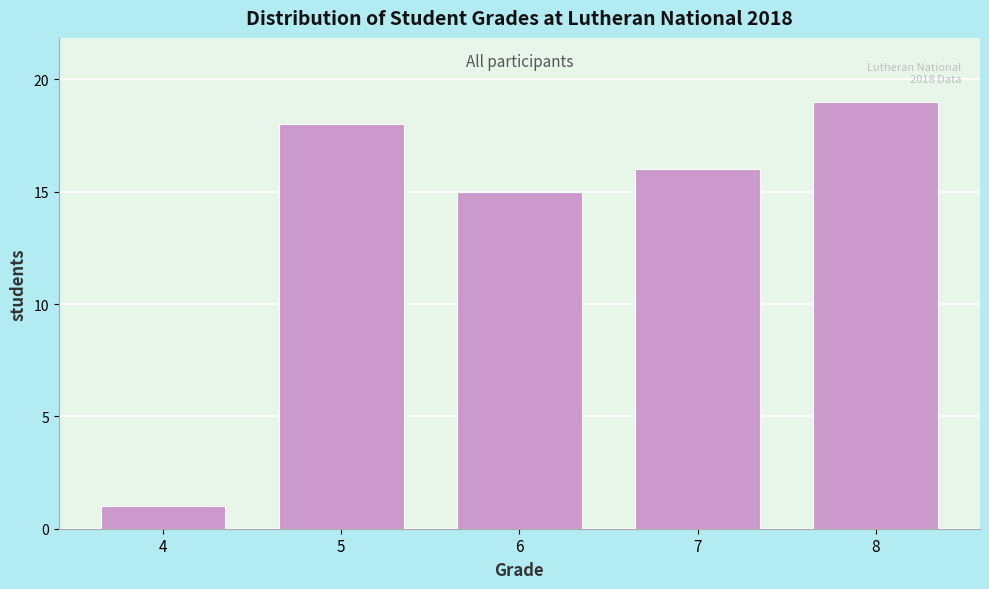

Reading left to right, list all the values displayed in this chart.

1	18	15	16	19